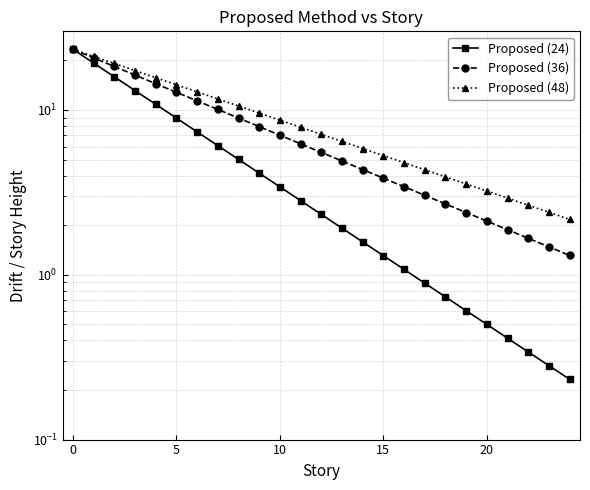

What is the label of the 9th point from the left?

8